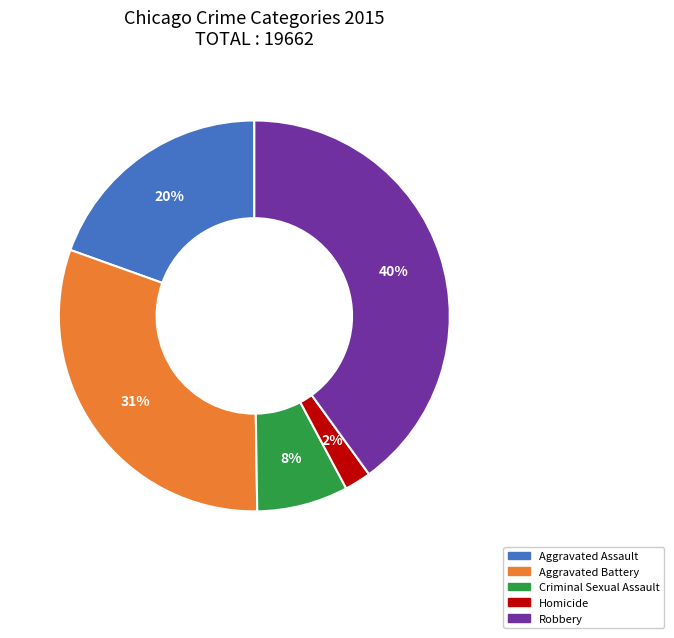

Rank the categories by value from lowest to highest.

Homicide, Criminal Sexual Assault, Aggravated Assault, Aggravated Battery, Robbery